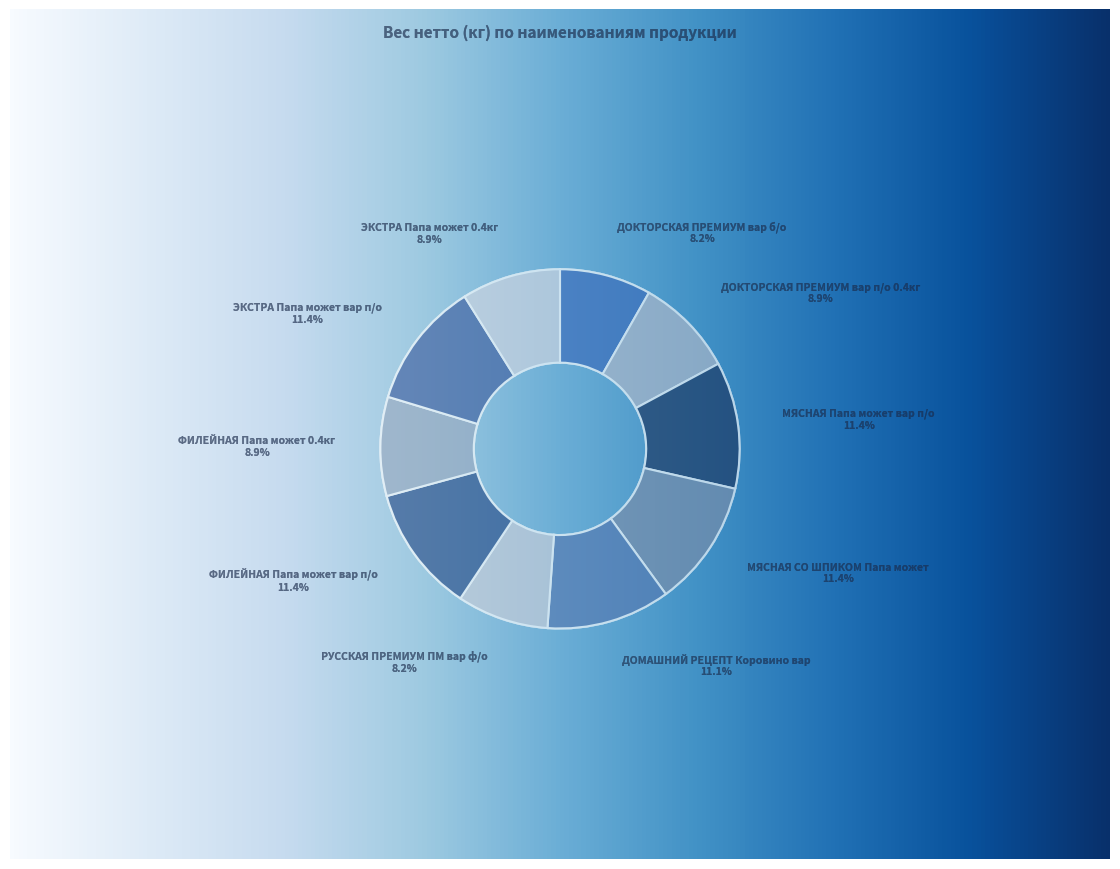

Count the number of slices in the pie.

10